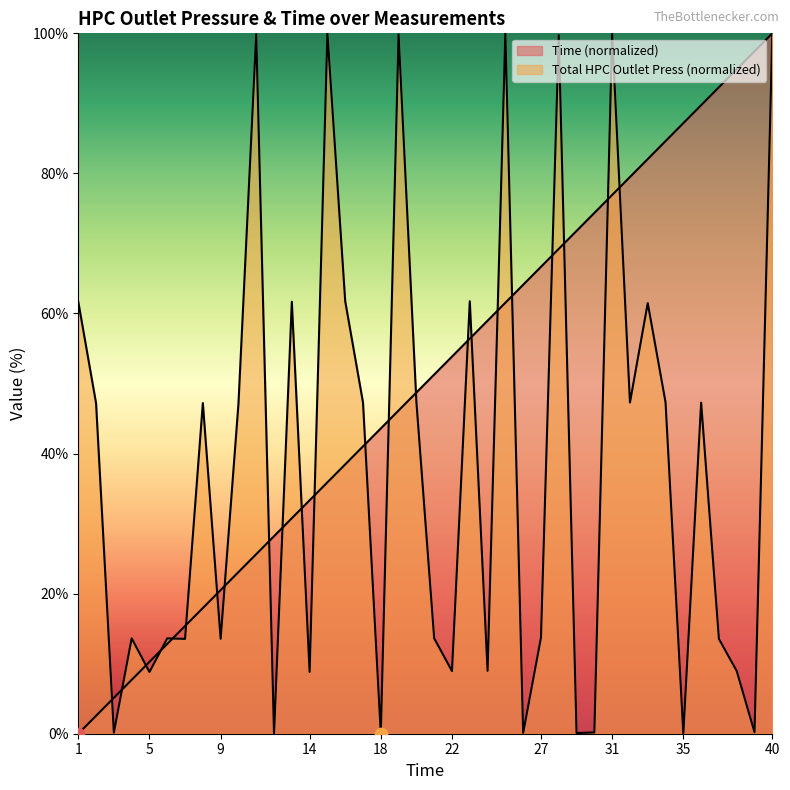

At which category is the sum across all series the highest?

40